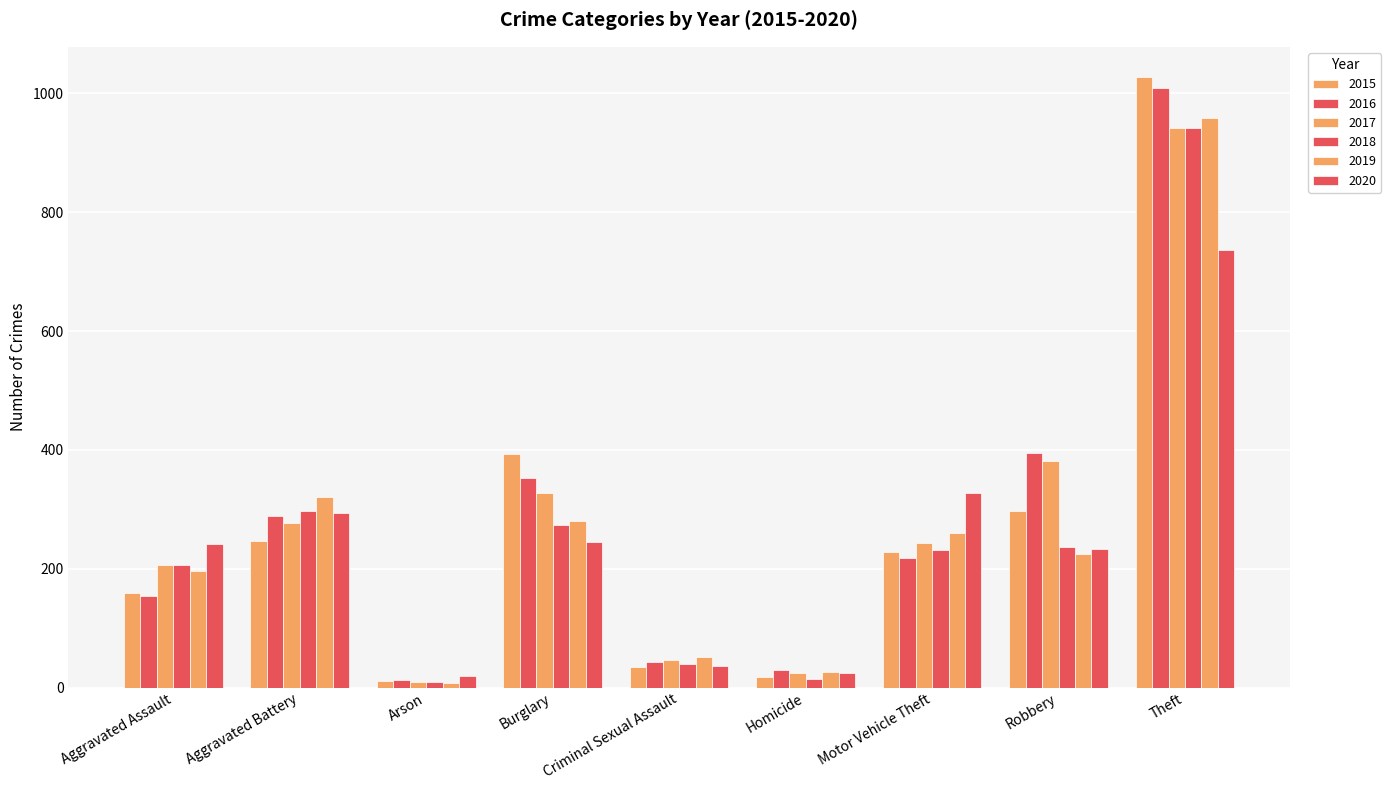

What position from the left is Motor Vehicle Theft?

7